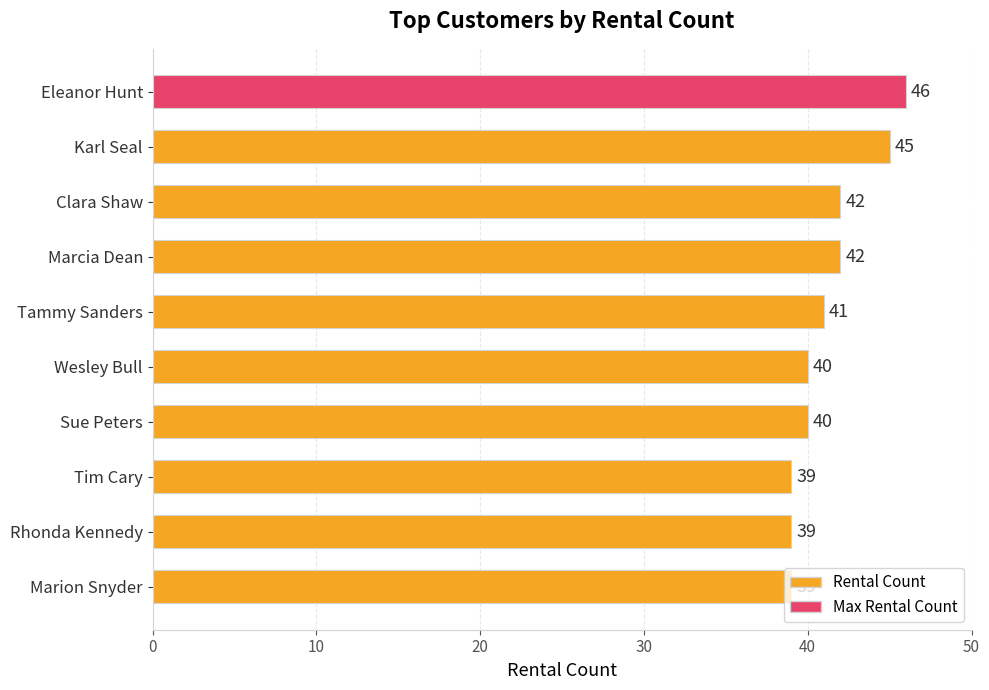

Which label corresponds to the largest value in the chart?

Eleanor Hunt